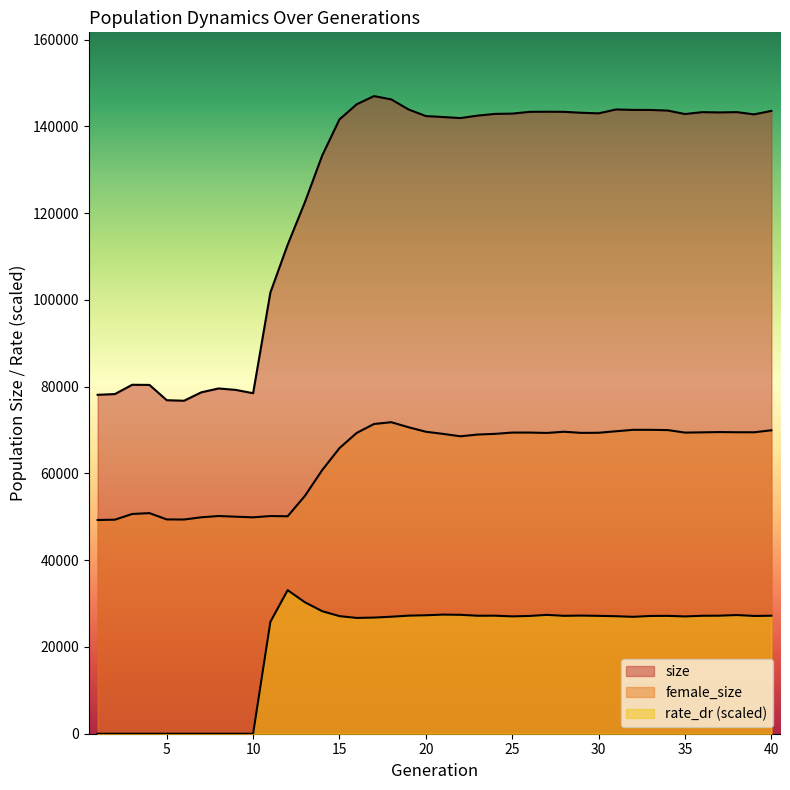

What is the maximum value for rate_dr?

33079.8